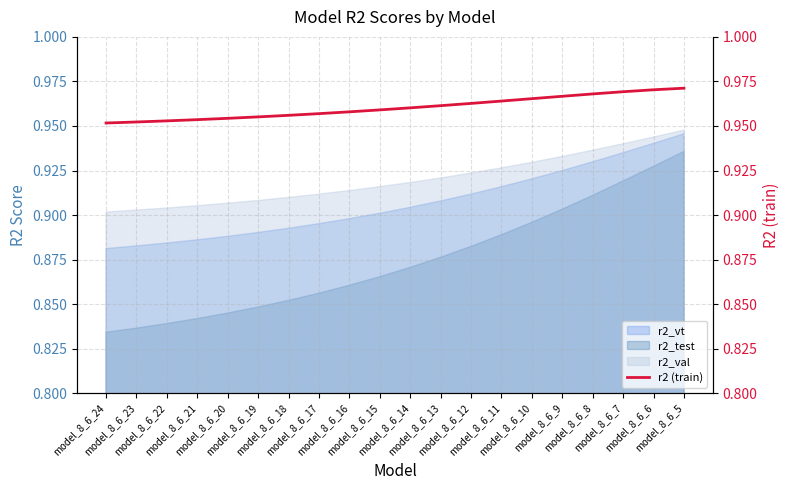

Is it true that the value at model_8_6_6 is 1.6?

False